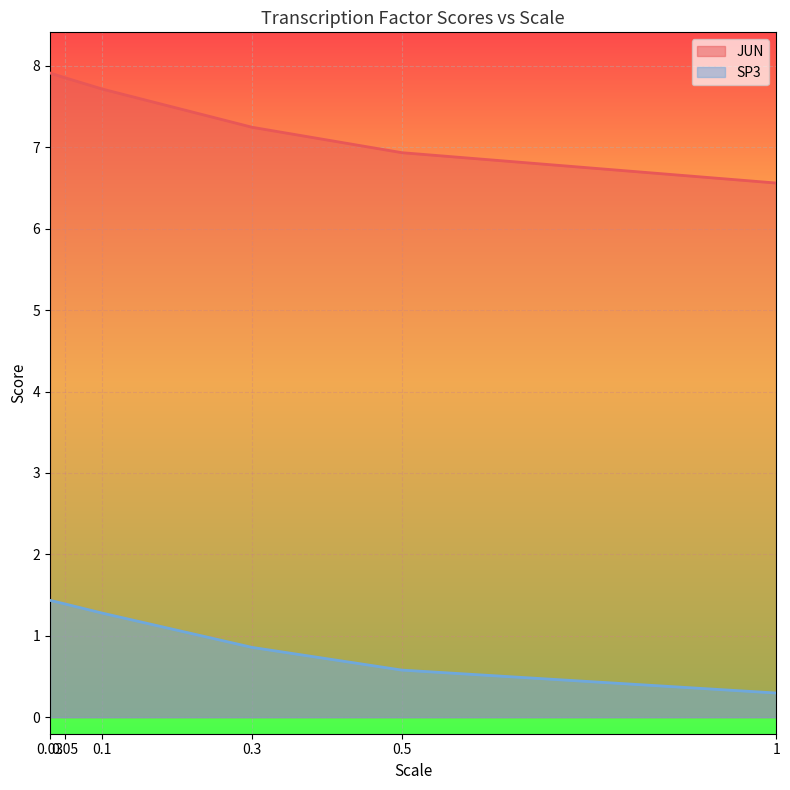

Reading left to right, list all the values displayed in this chart.

JUN: 0.03=7.9	0.05=7.9	0.1=7.7	0.3=7.2	0.5=6.9	1=6.6
SP3: 0.03=1.4	0.05=1.4	0.1=1.3	0.3=0.9	0.5=0.6	1=0.3